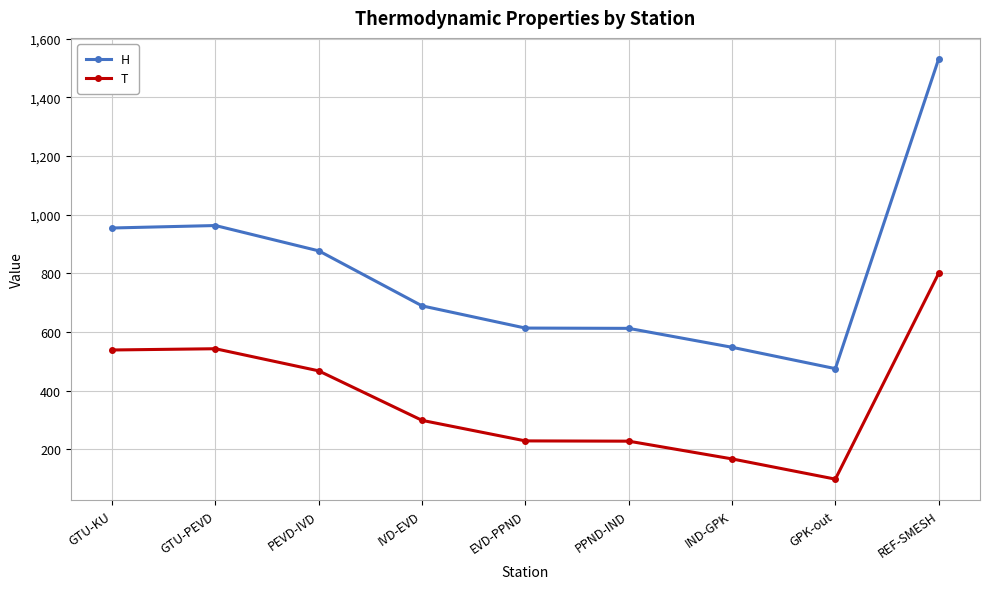

Which category has the lowest value in the T series?

GPK-out